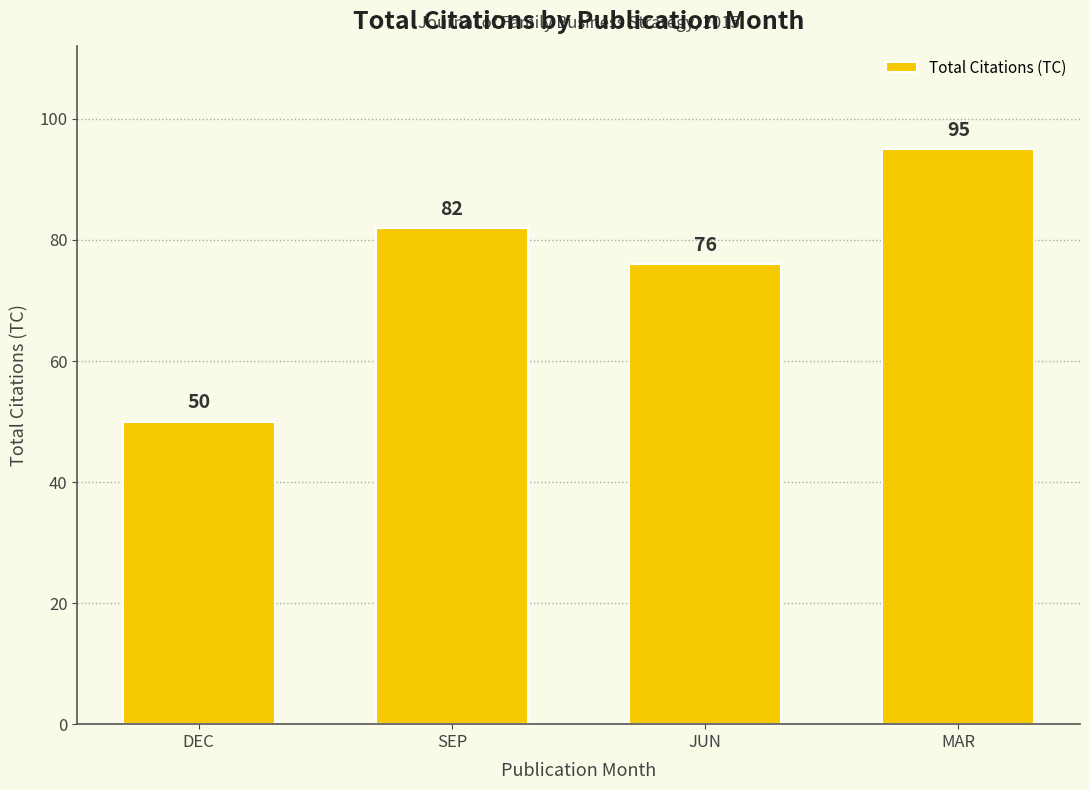

What is the label of the 3rd bar from the left?

JUN